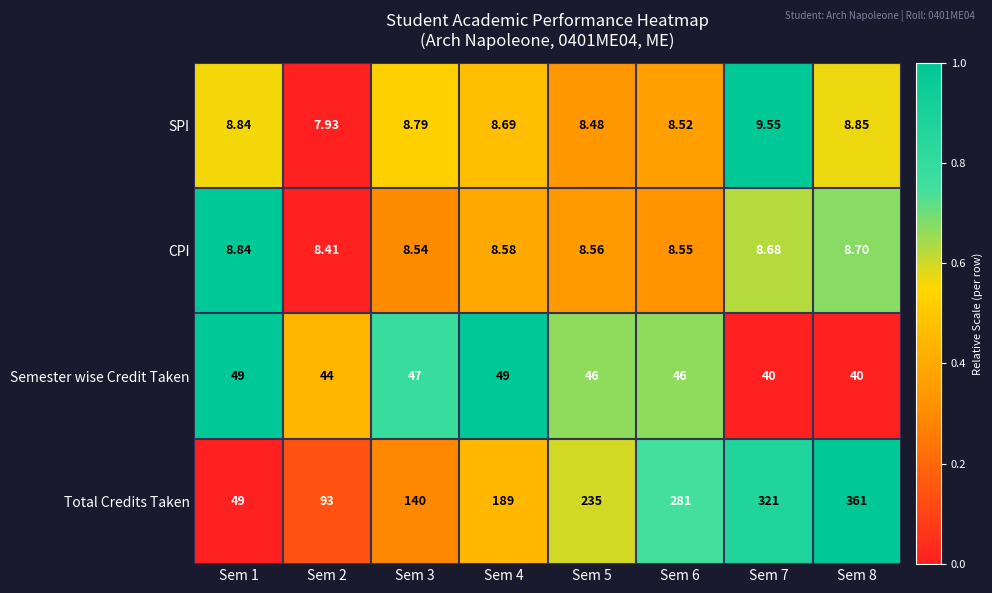

At which category is the sum across all series the highest?

Sem 8